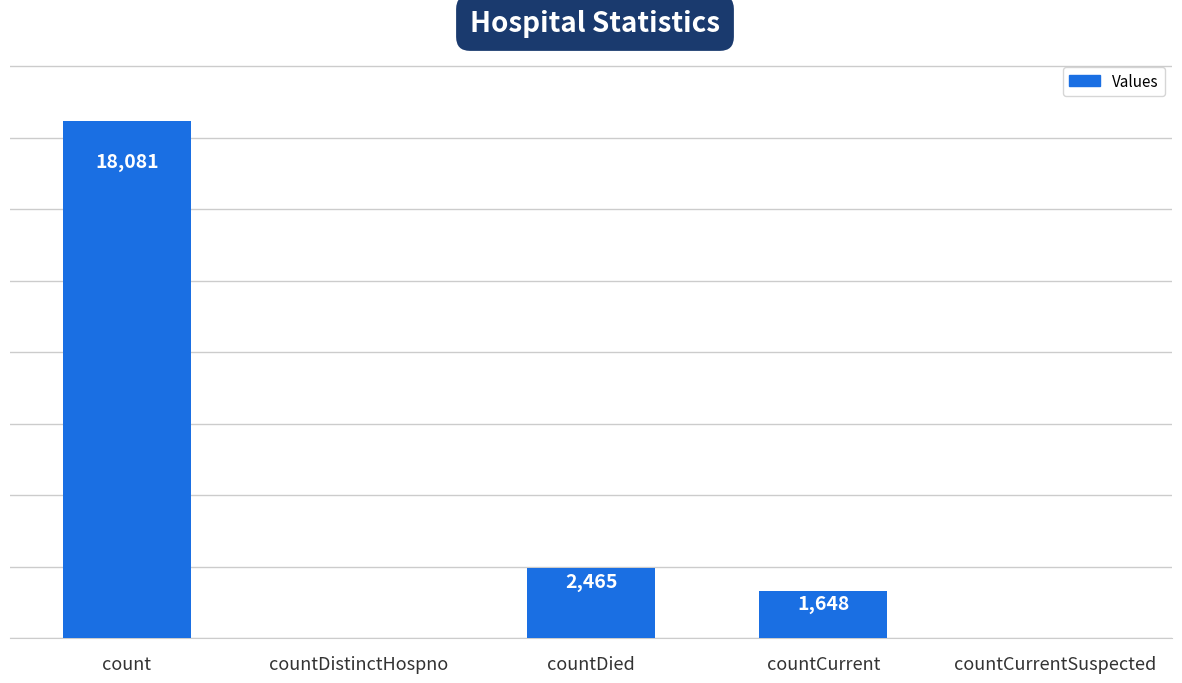

Where is the data nearest to the value 9040?

countDied